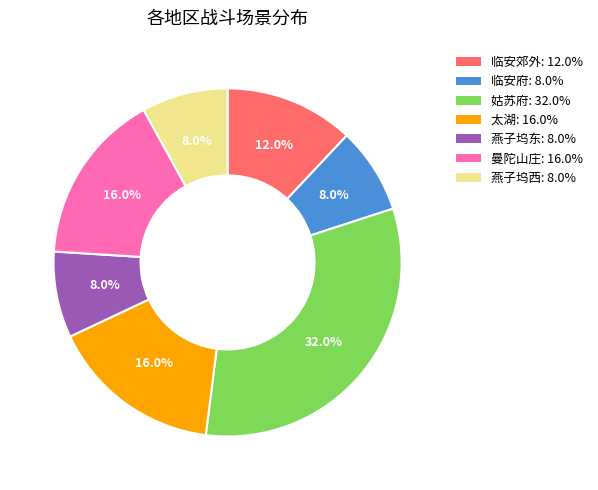

To the nearest percent, what is the combined percentage of 燕子坞东 and 临安府?

16%